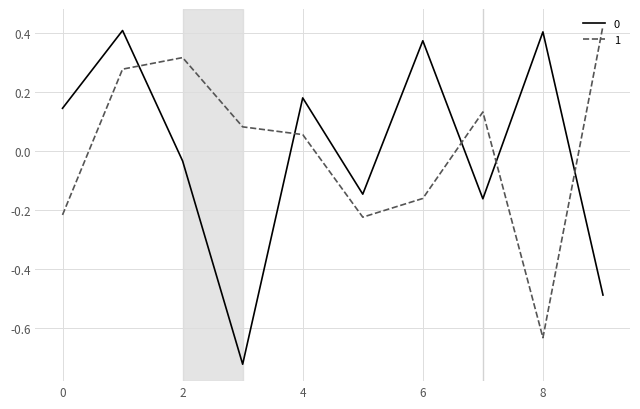

True or false: 1 and 0 cross at least once.

True